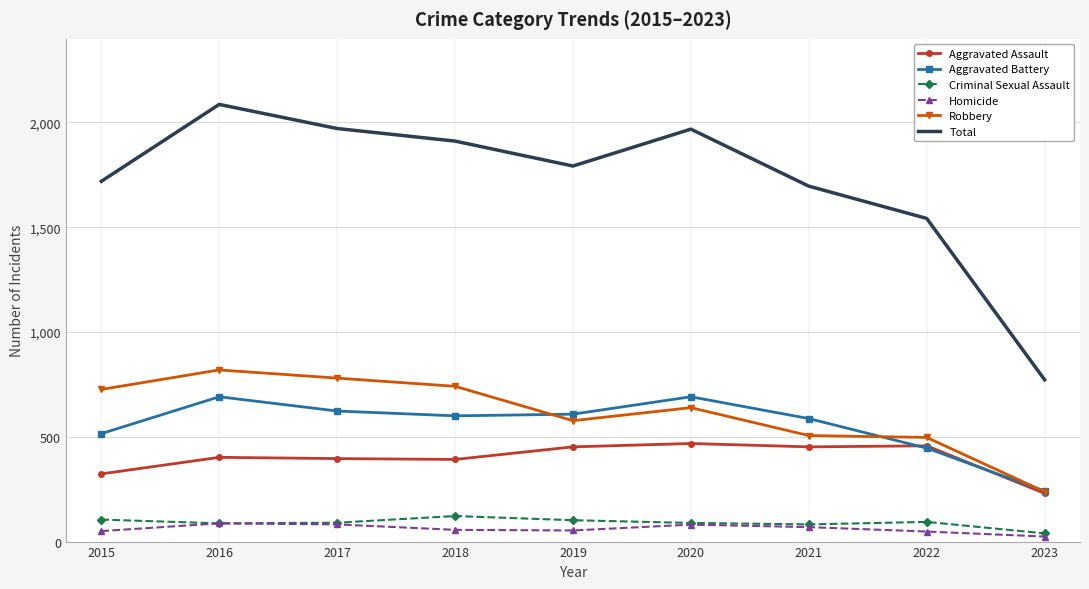

Which series changed the most between 2018 and 2021?

Robbery